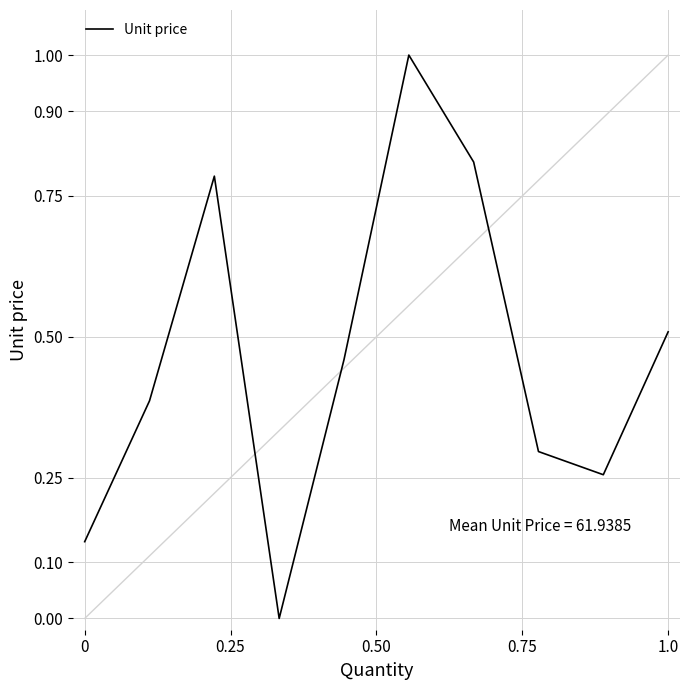

What is the difference between the maximum and minimum values?

1.0